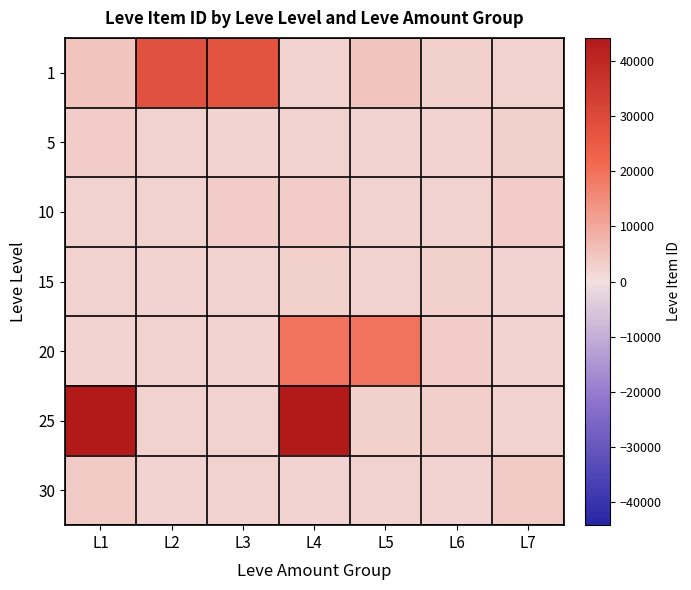

Between L1 and L2, which is larger?

L2